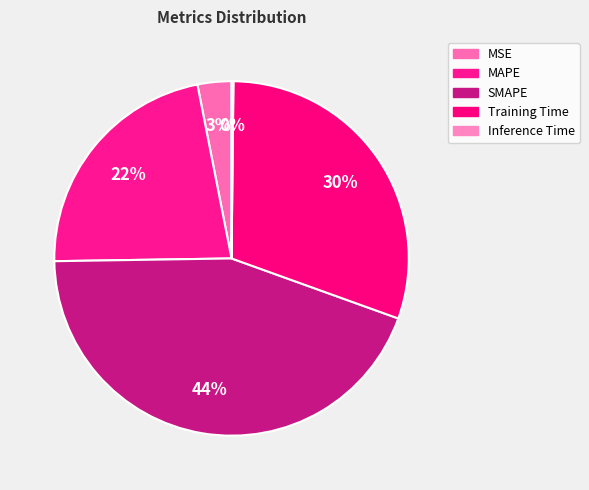

Is there a majority slice in this chart?

No